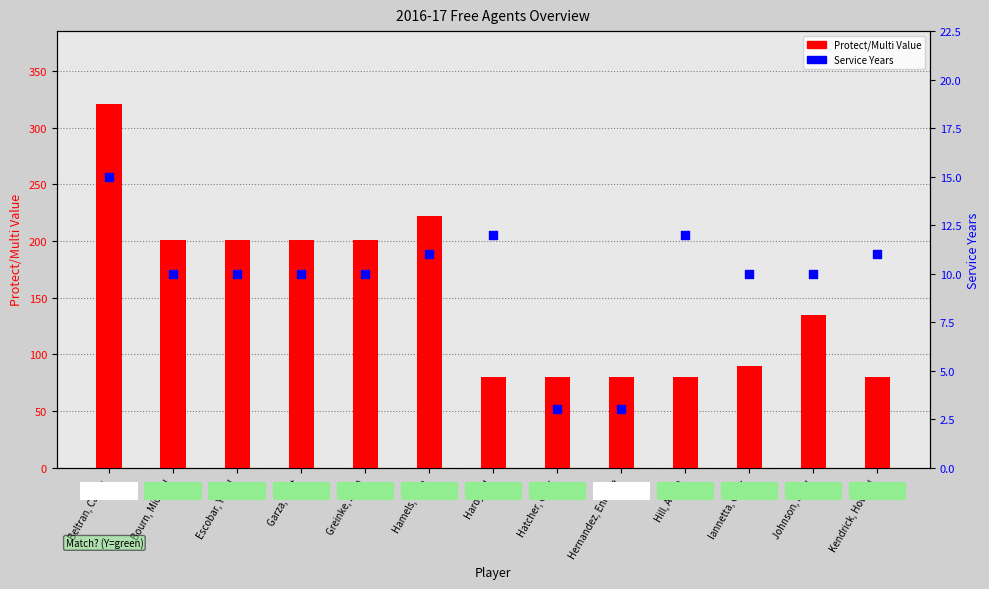

At how many categories does at least one series exceed 54?

13